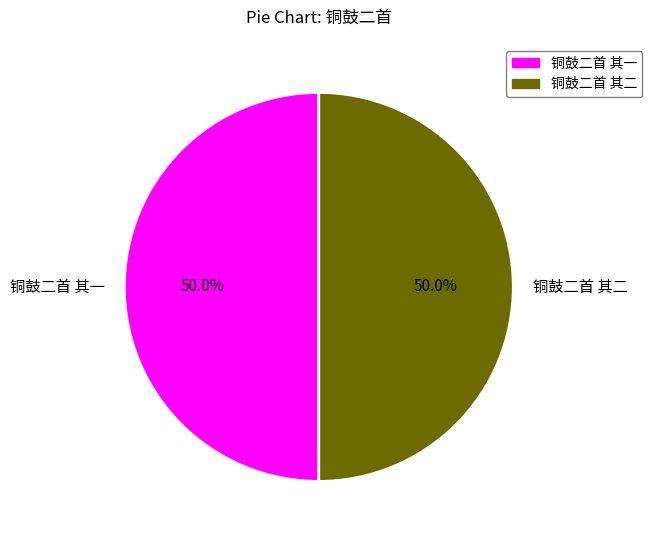

To the nearest percent, what is the combined percentage of 铜鼓二首 其一 and 铜鼓二首 其二?

100%